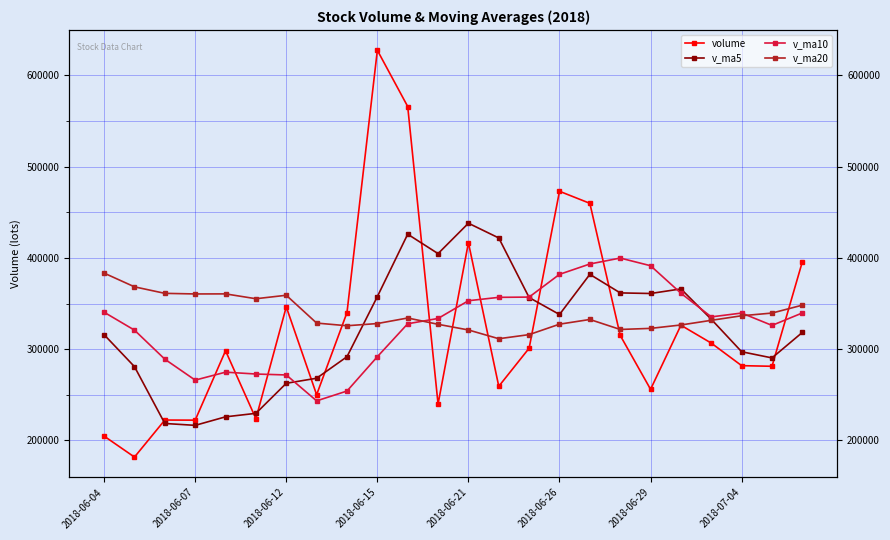

How many values in the volume series exceed 301069?

12